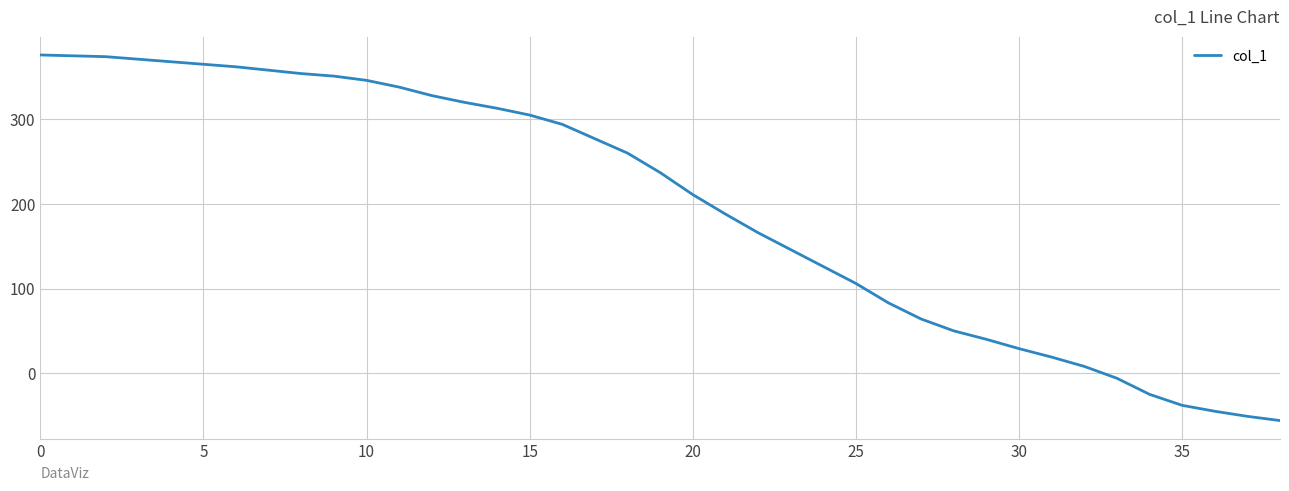

What is the minimum value shown in the chart?

-56